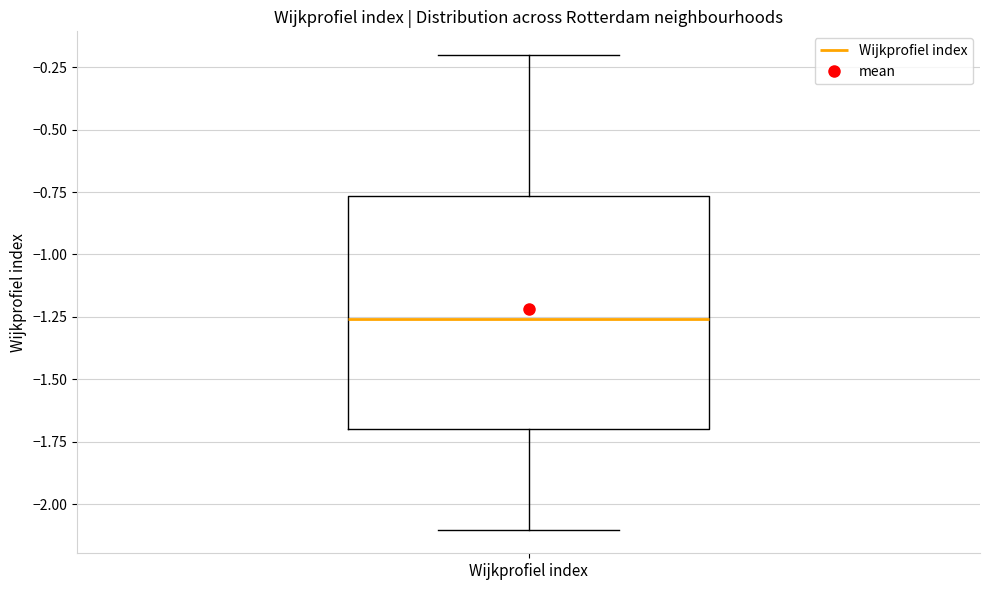

Transcribe this box plot: give where the median line is, the range the box spans, and where the two whiskers end, as read against the y-axis. The values are not printed on the chart, so give them approximately, as read against the axis.

median -1.25, box -1.70 to -0.75, whiskers -2.10 to -0.20